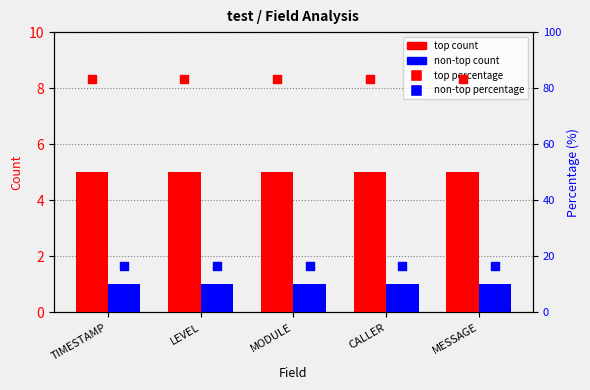

Which series reaches the maximum Y coordinate?

top percentage